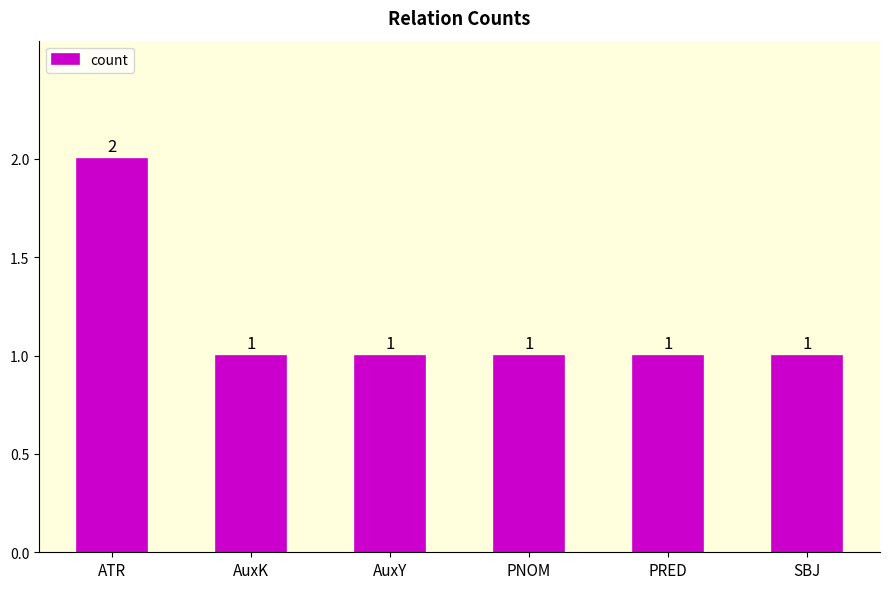

The value at PNOM is 1. True or false?

True